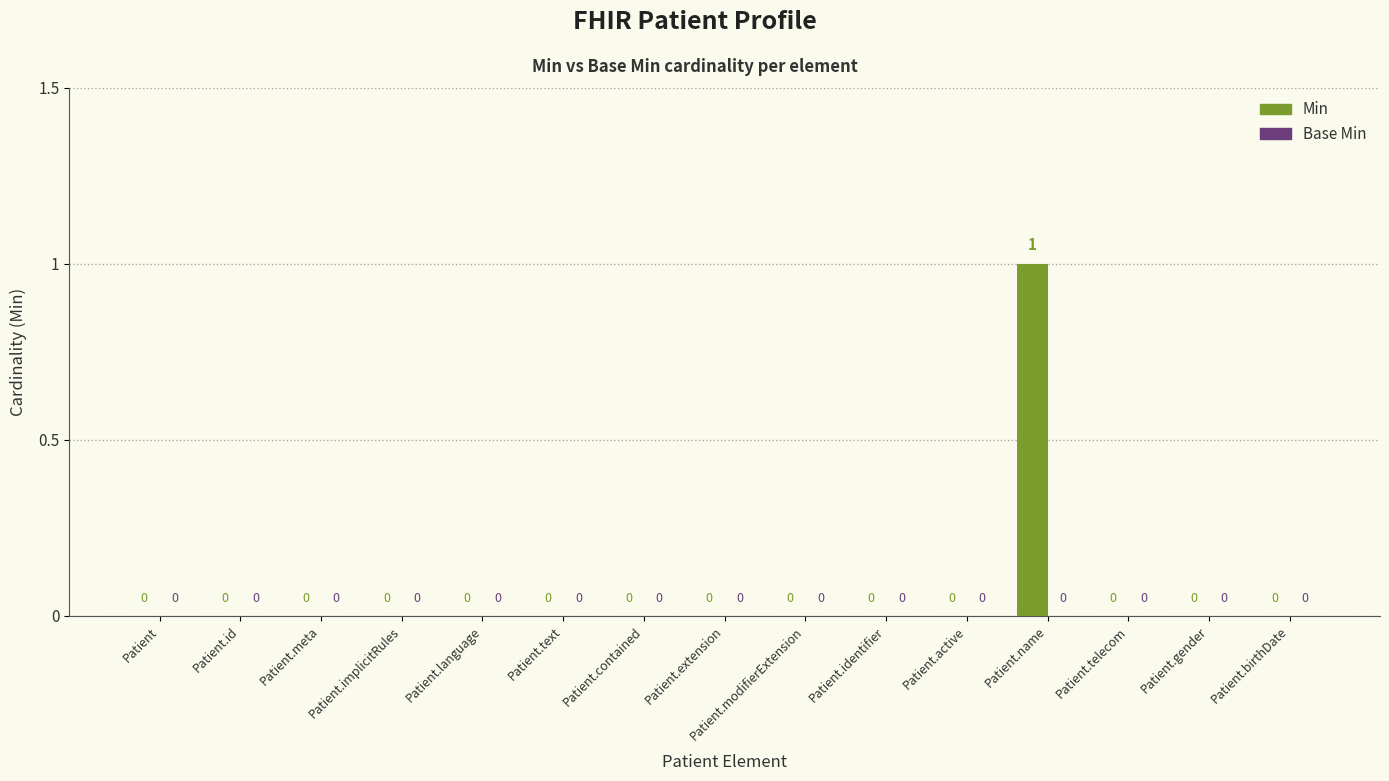

Is it true that the value at Patient.contained is -1?

False